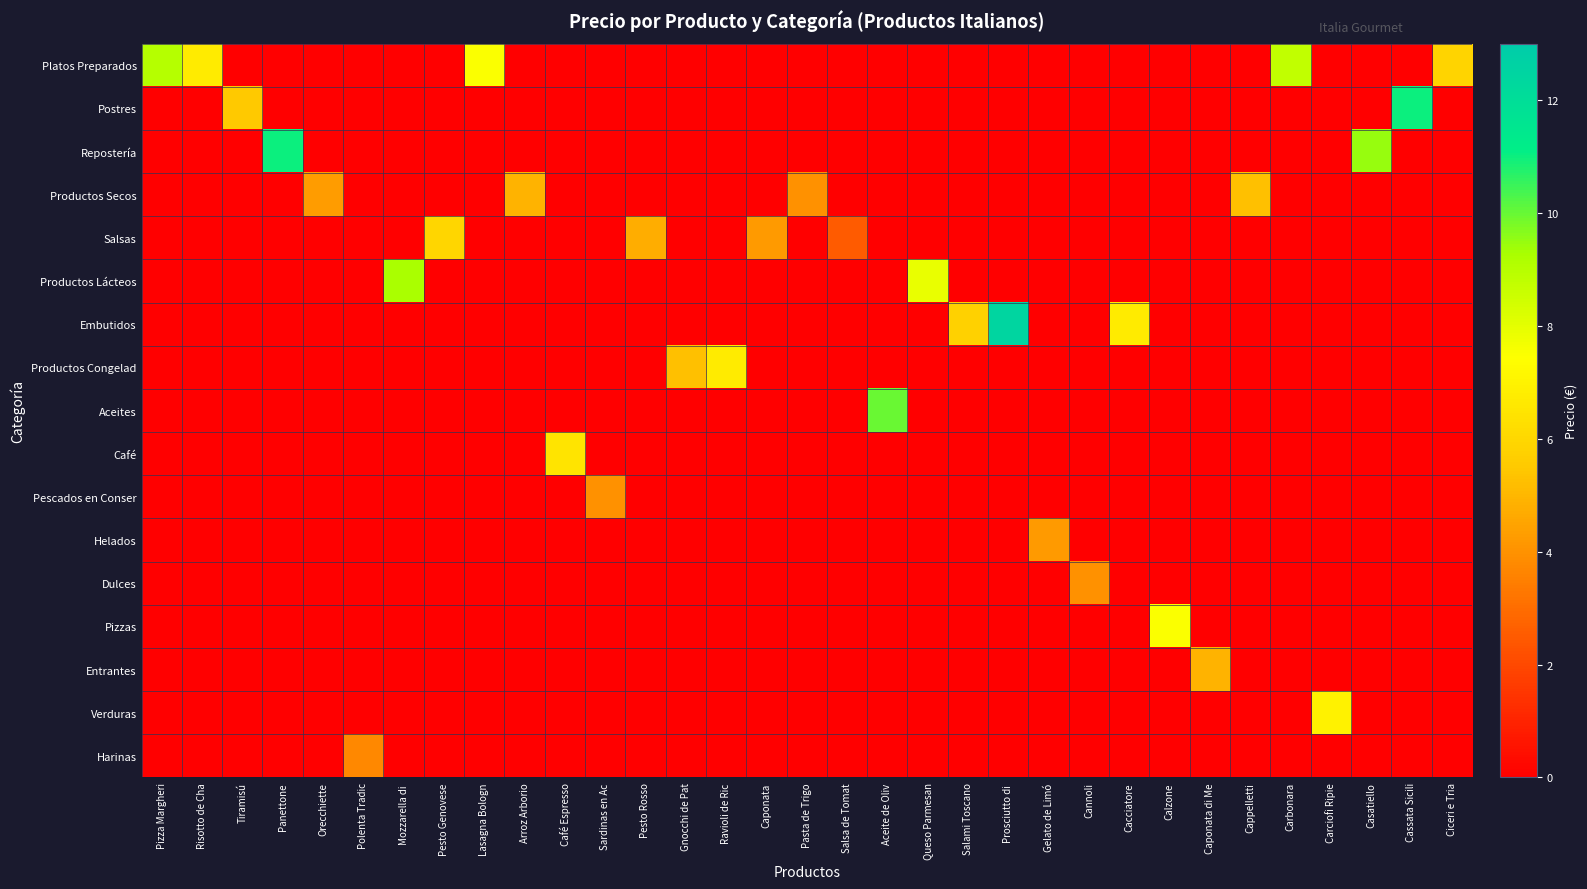

Rank the series at Polenta Tradic from lowest to highest value.

Platos Preparados, Postres, Repostería, Productos Secos, Salsas, Productos Lácteos, Embutidos, Productos Congelad, Aceites, Café, Pescados en Conser, Helados, Dulces, Pizzas, Entrantes, Verduras, Harinas